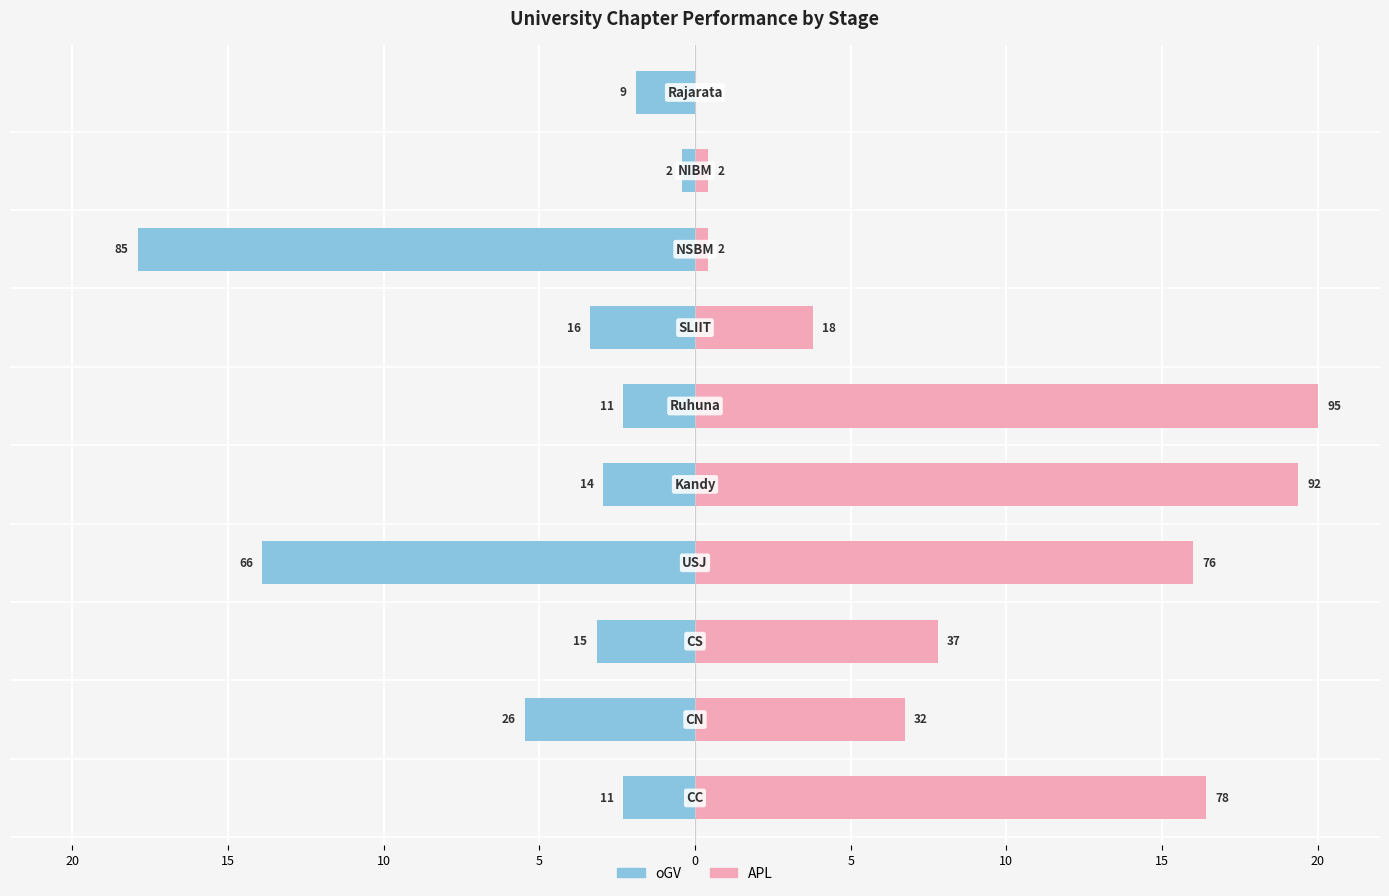

What is the sum of all oGV values?

-53.7